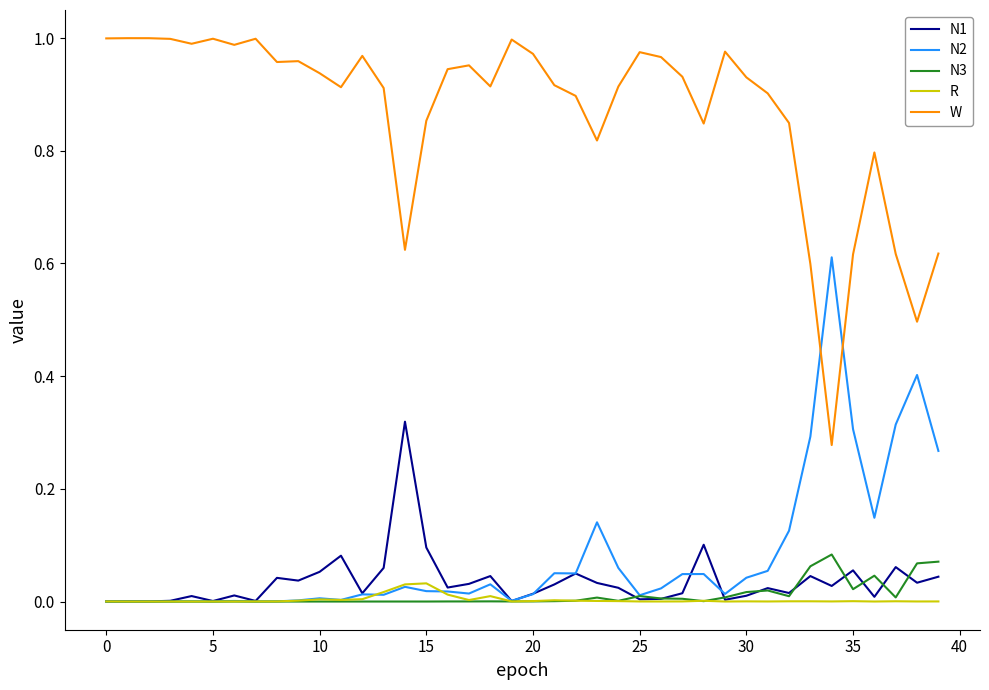

At how many categories does at least one series exceed 0?

40